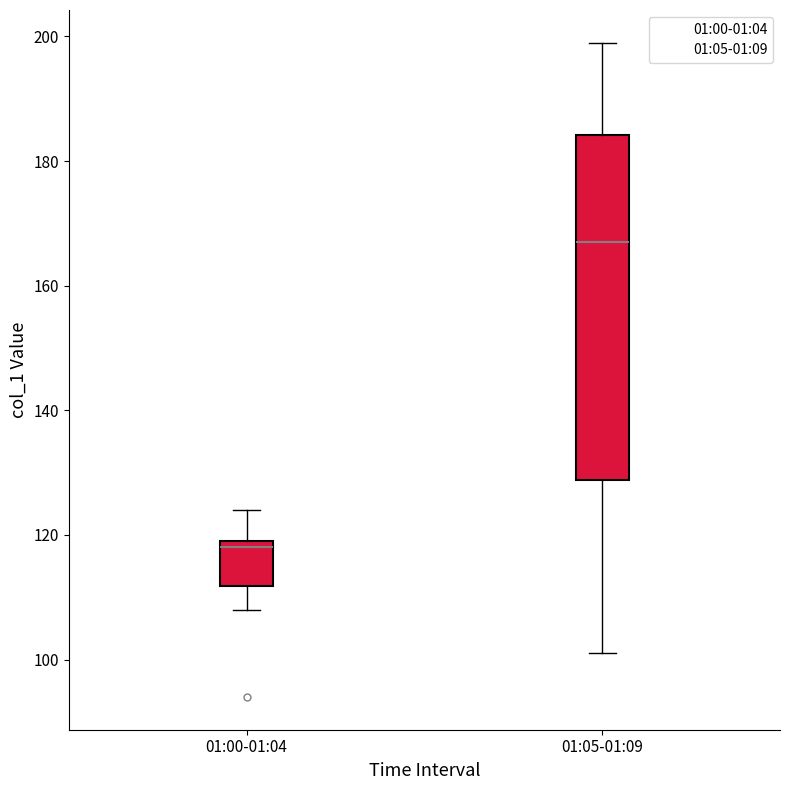

Which box's median line is the highest?

01:05-01:09